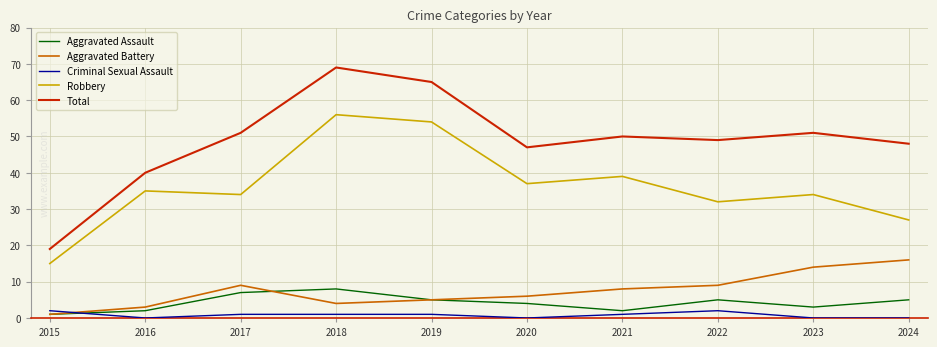

Is it true that Robbery equals 37 at 2020?

True